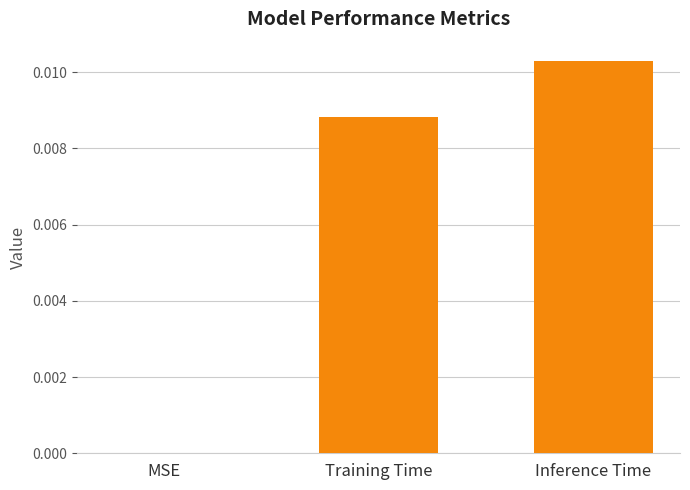

Which label corresponds to the largest value in the chart?

Inference Time